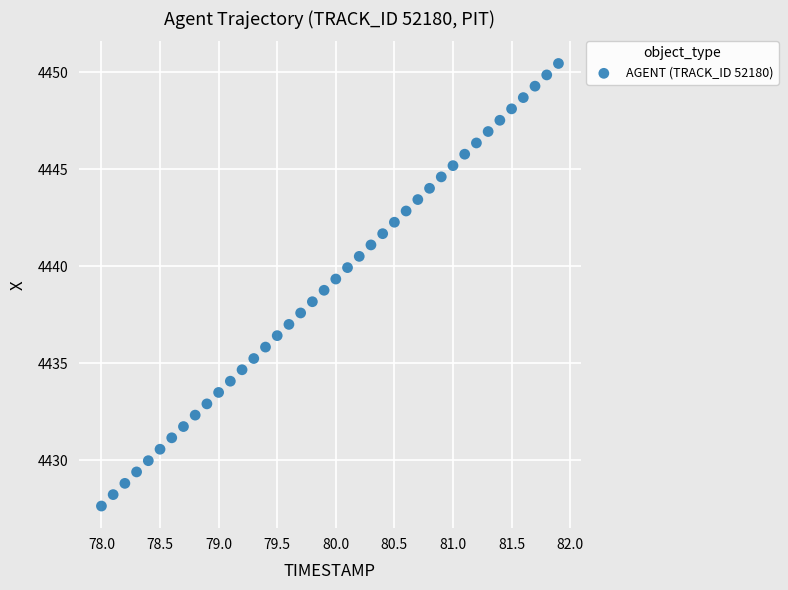

What is the range of X values (max minus min)?

3.9